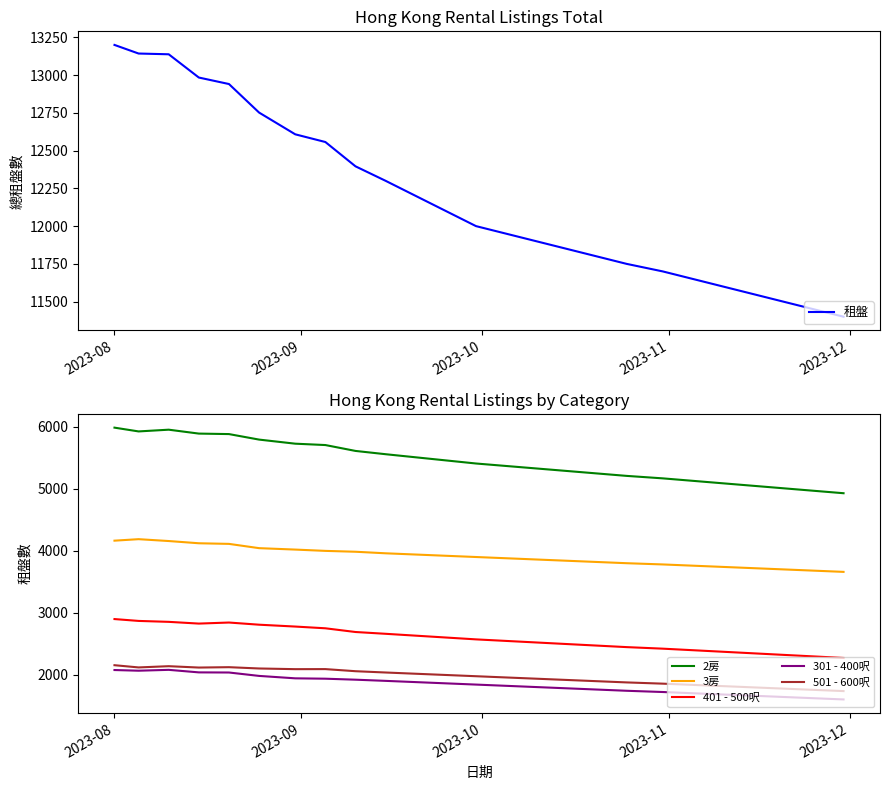

True or false: 2房 and 301 - 400呎 intersect in this chart.

False